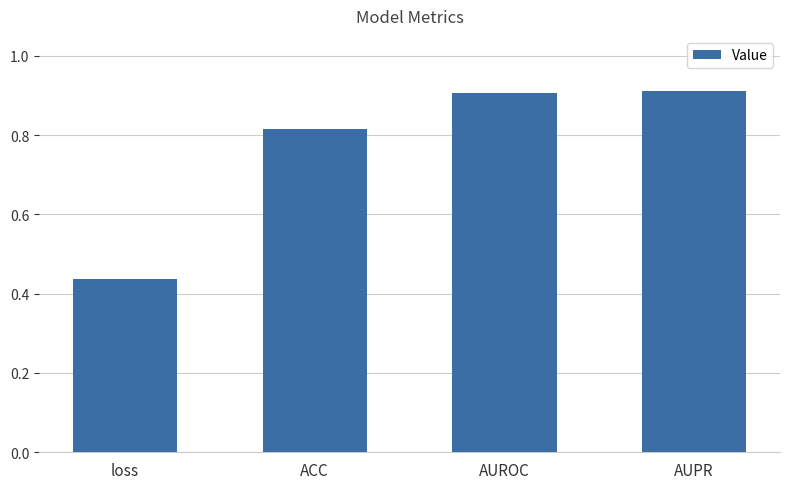

What is the label of the 2nd bar from the left?

ACC